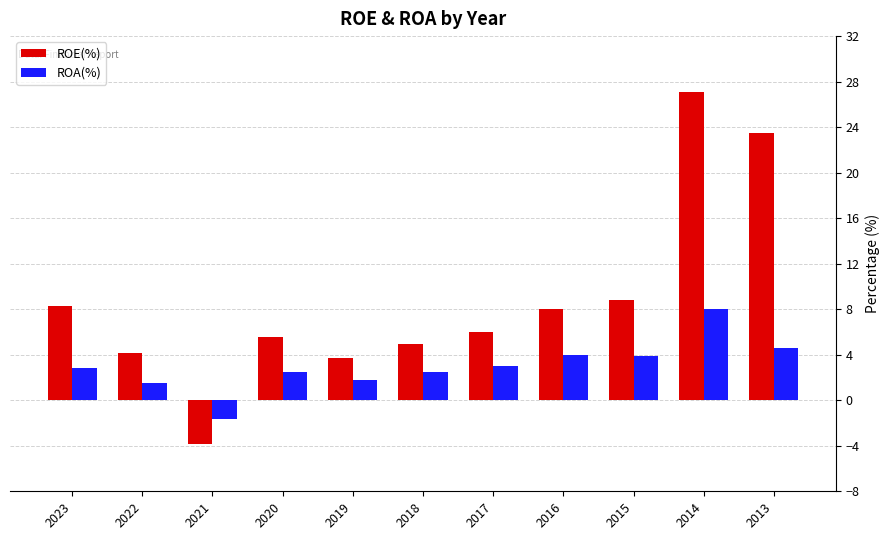

Which label corresponds to the smallest value in the chart?

2021